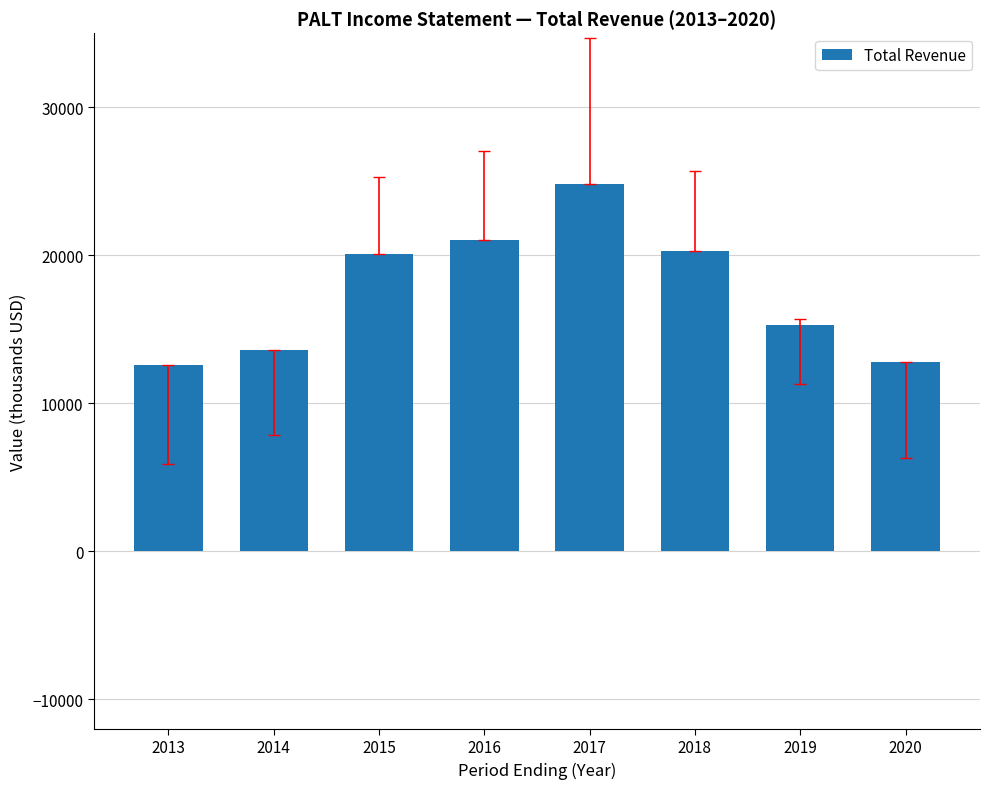

How many values are below 20100?

4